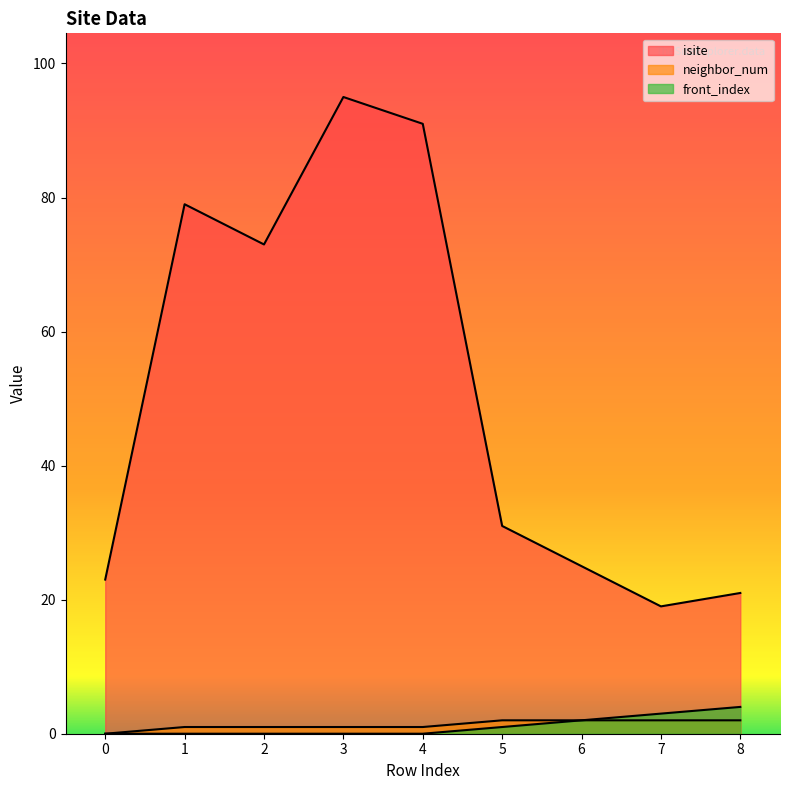

True or false: neighbor_num has more than 0 interior local peaks.

False